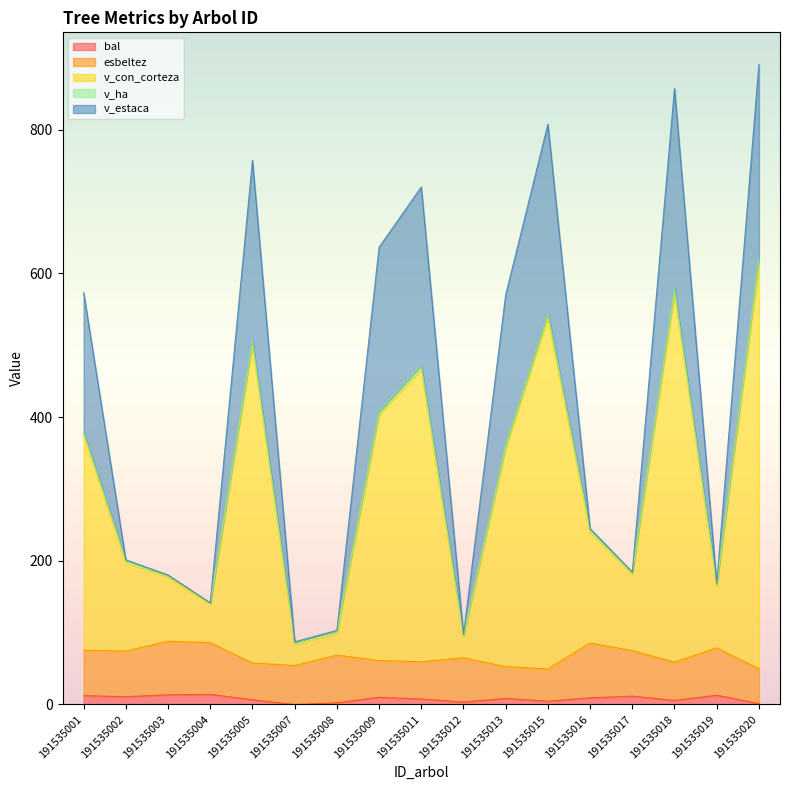

What is the difference between the highest and lowest values at 191535005?

750.5